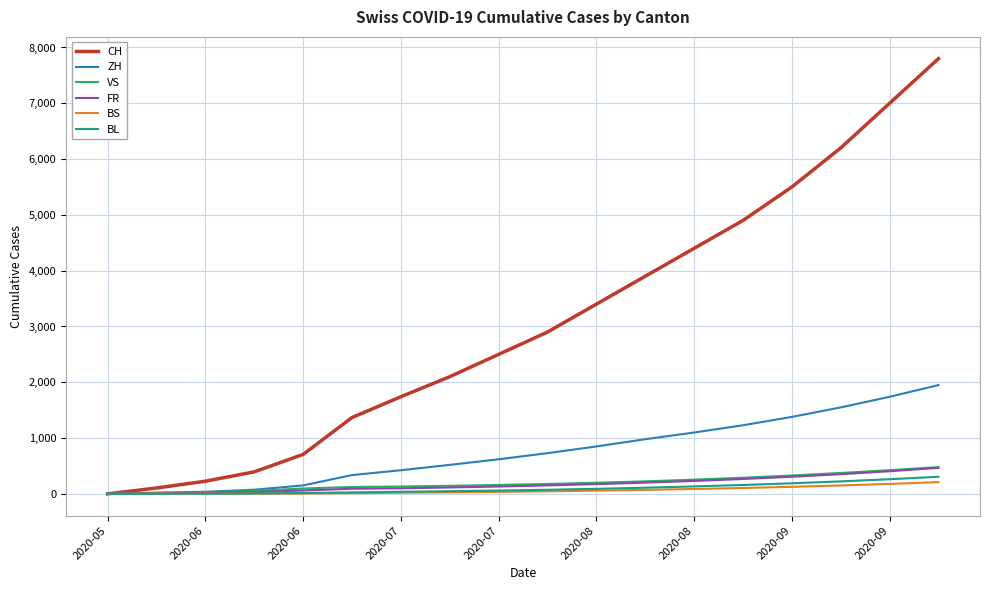

Which series has the largest total across all categories?

CH